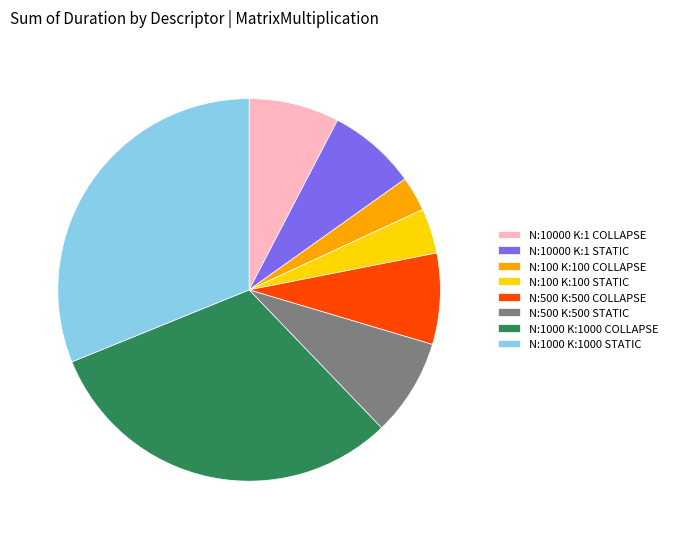

The N:1000 K:1000 COLLAPSE slice represents 31% of the pie. True or false?

True